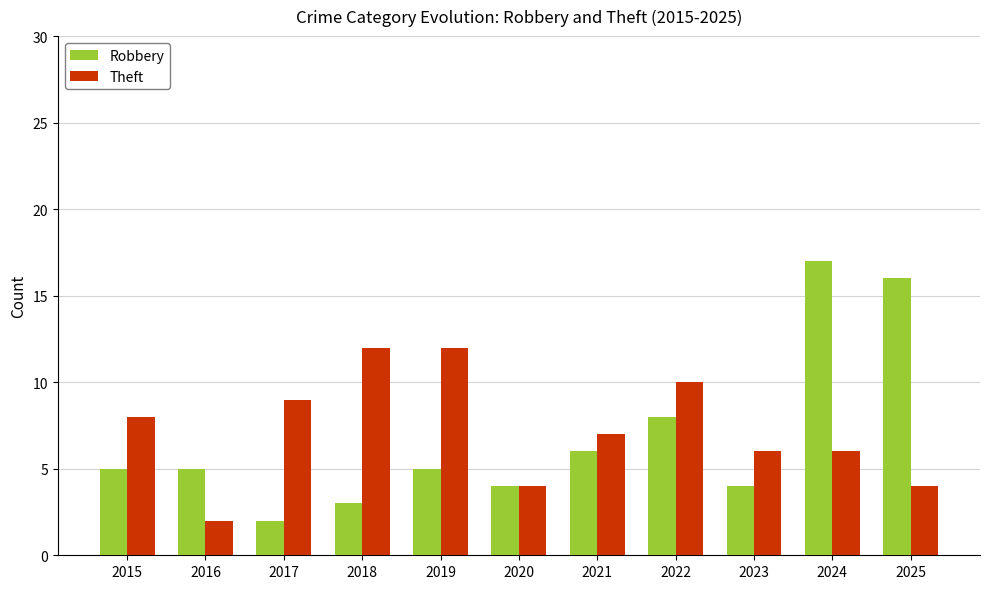

What value does the Theft series have at 2015?

8